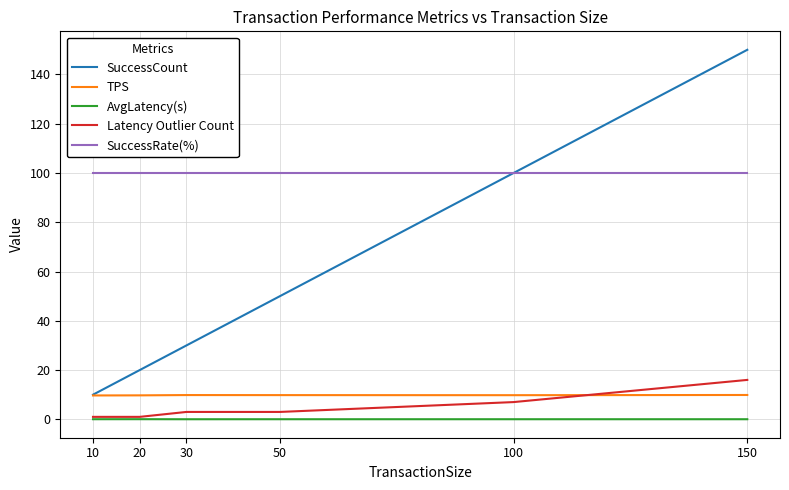

What is the spread (max minus min) of values at 20?

99.9